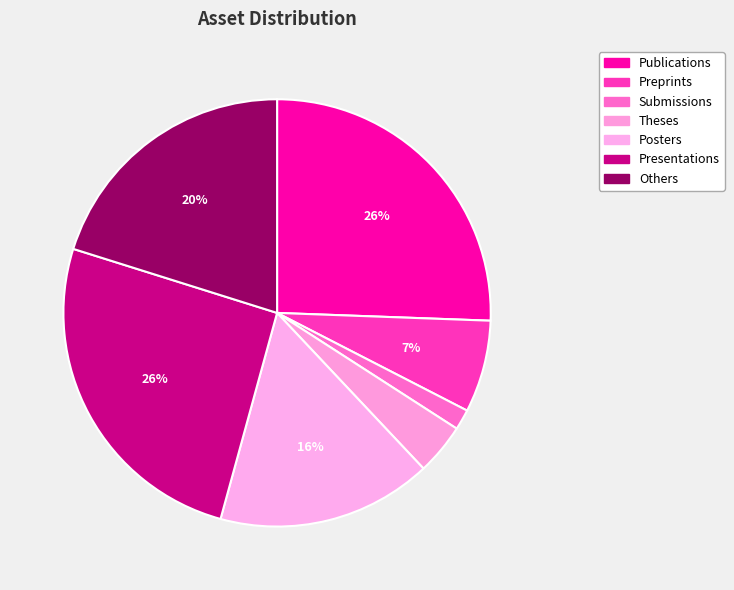

True or false: Publications accounts for 39% of the total.

False